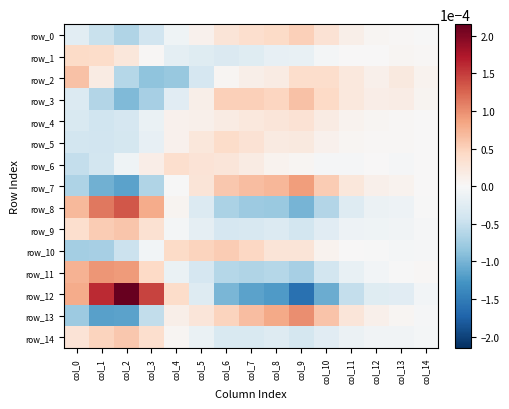

Which label corresponds to the largest value in the chart?

col_2